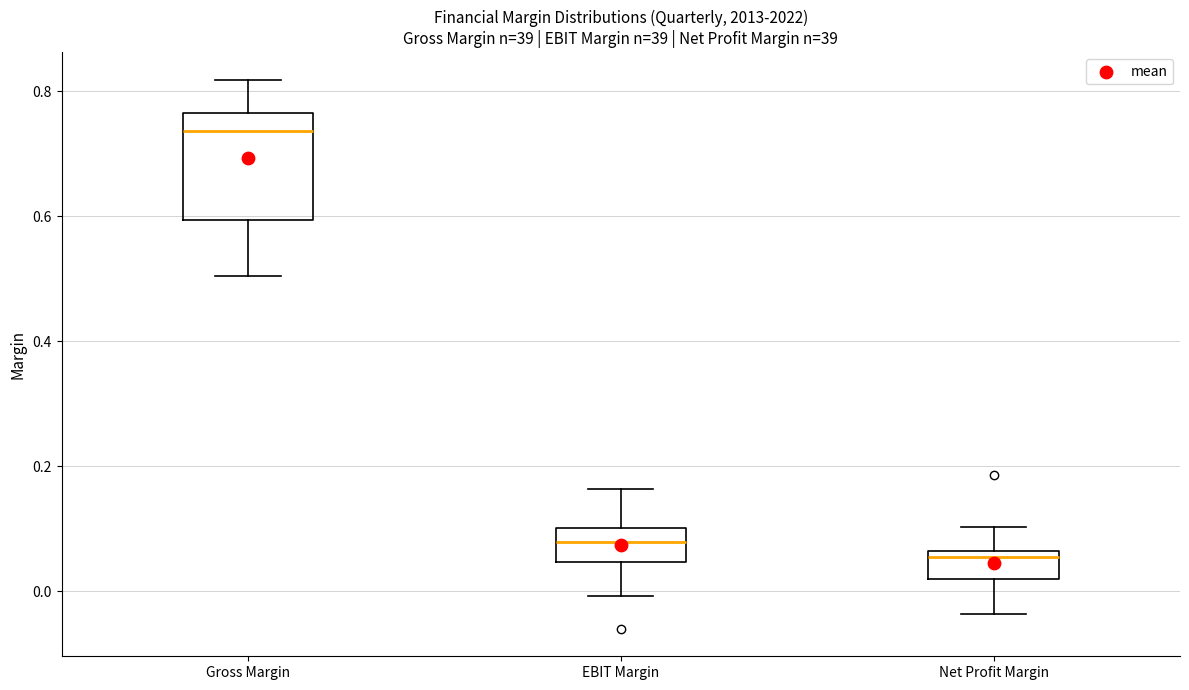

Which box has the lowest median line?

Net Profit Margin